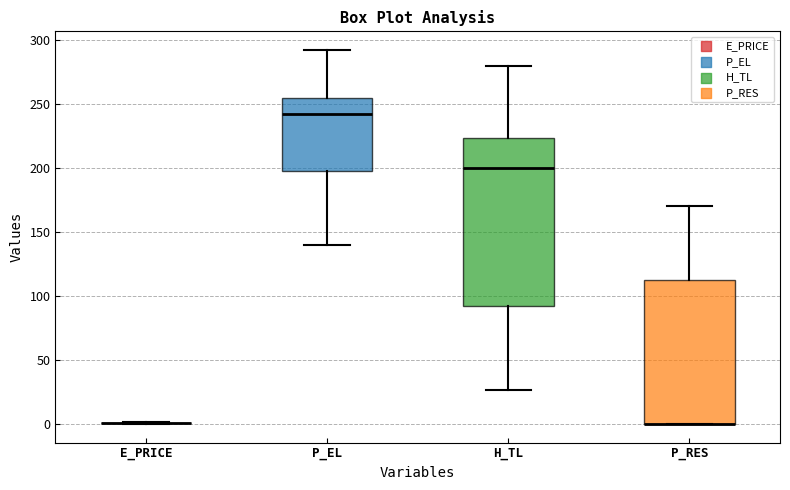

Reading left to right, transcribe this box plot: for each box, give where its median line is, the range the box spans, and where its two whiskers end, as read against the y-axis. The values are not printed on the chart, so give them approximately, as read against the axis.

E_PRICE: box collapsed to a line at 0, whiskers 0 to 0
P_EL: median 240, box 195 to 255, whiskers 140 to 290
H_TL: median 200, box 90 to 225, whiskers 25 to 280
P_RES: median 0 (drawn on the box's lower edge), box 0 to 115, whiskers 0 to 170